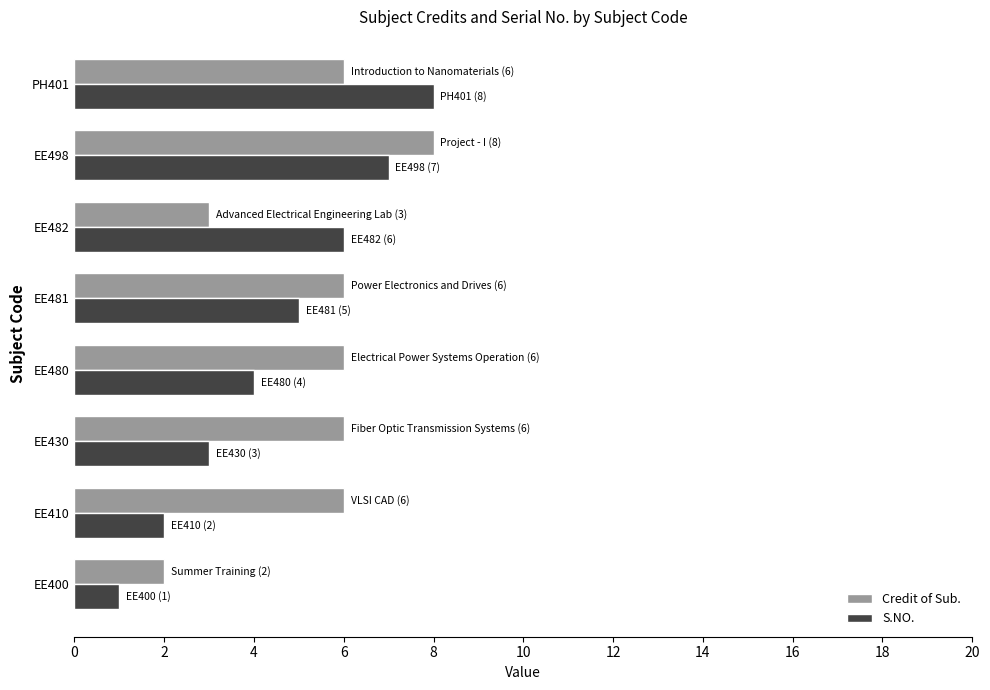

Between EE410 and EE481, which series saw the biggest shift?

S.NO.